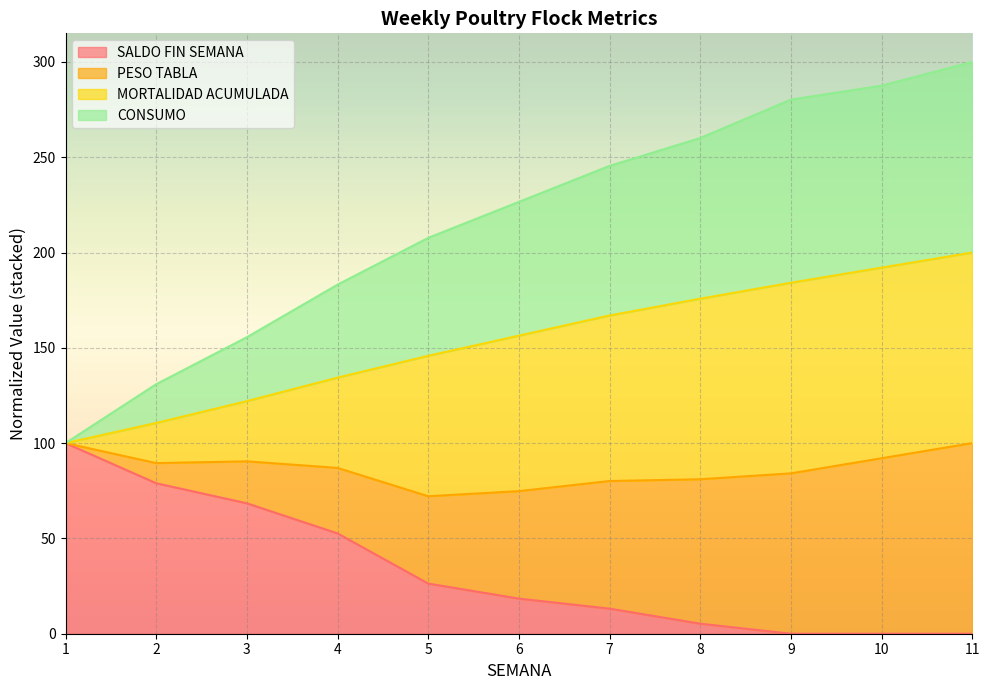

The SALDO FIN SEMANA series shows 5.3 at 8. True or false?

True